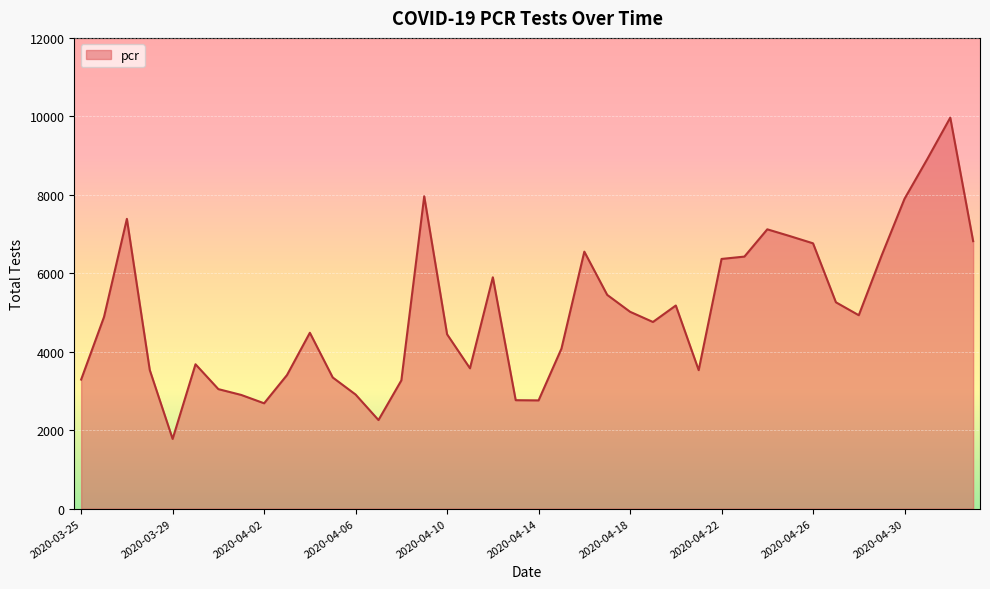

What is the smallest value displayed?

1777